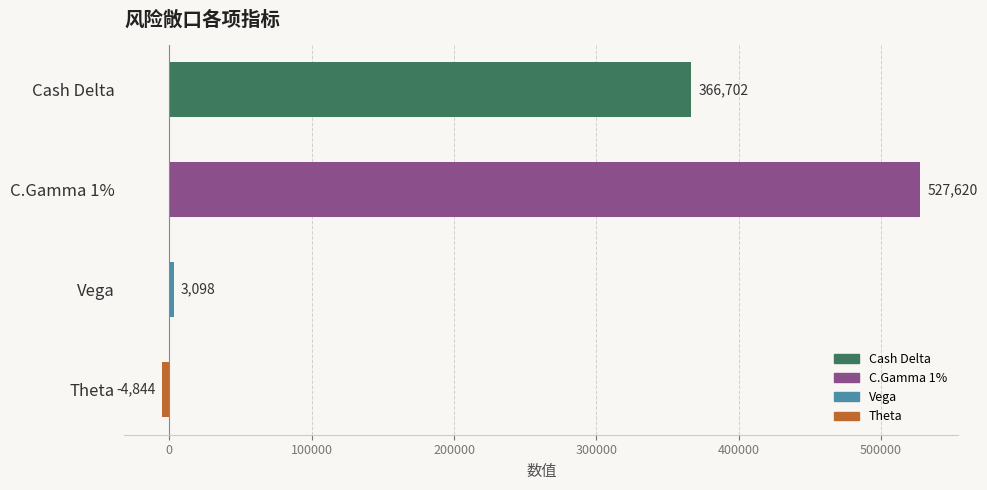

What is the label of the 4th bar from the bottom?

Cash Delta